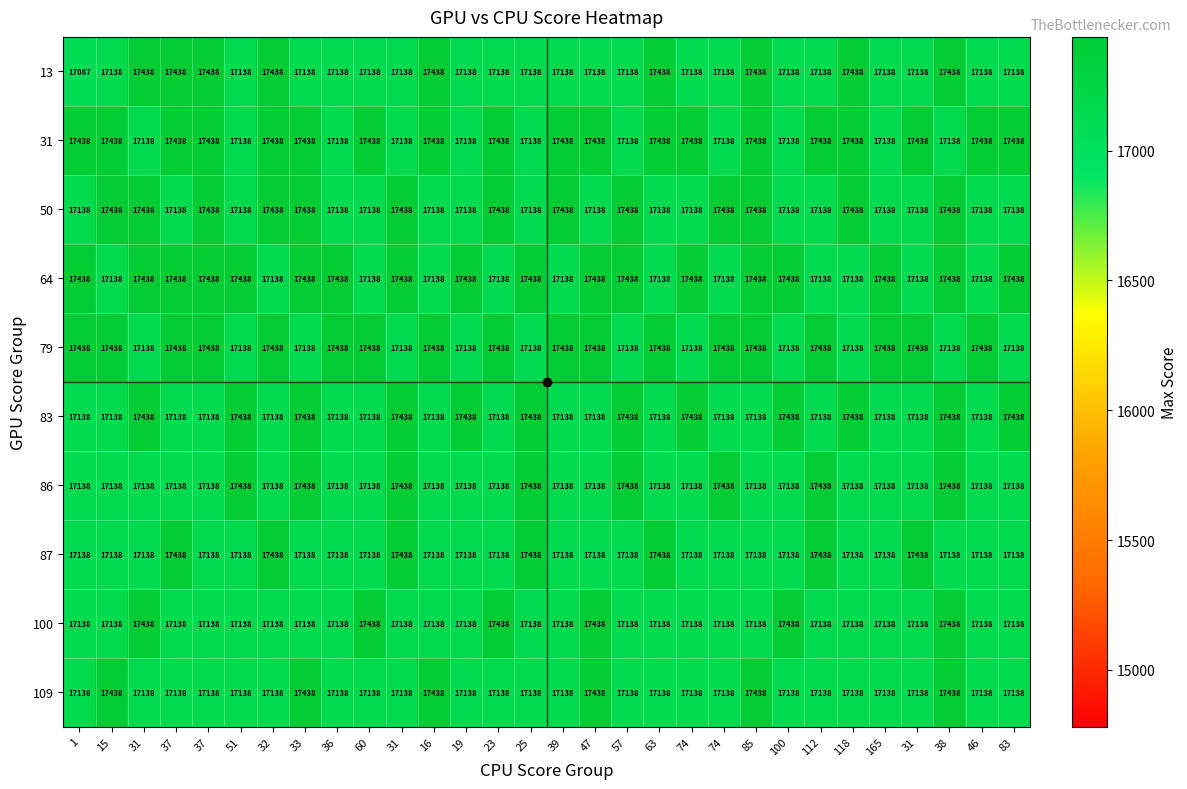

Count the number of data series in this chart.

10